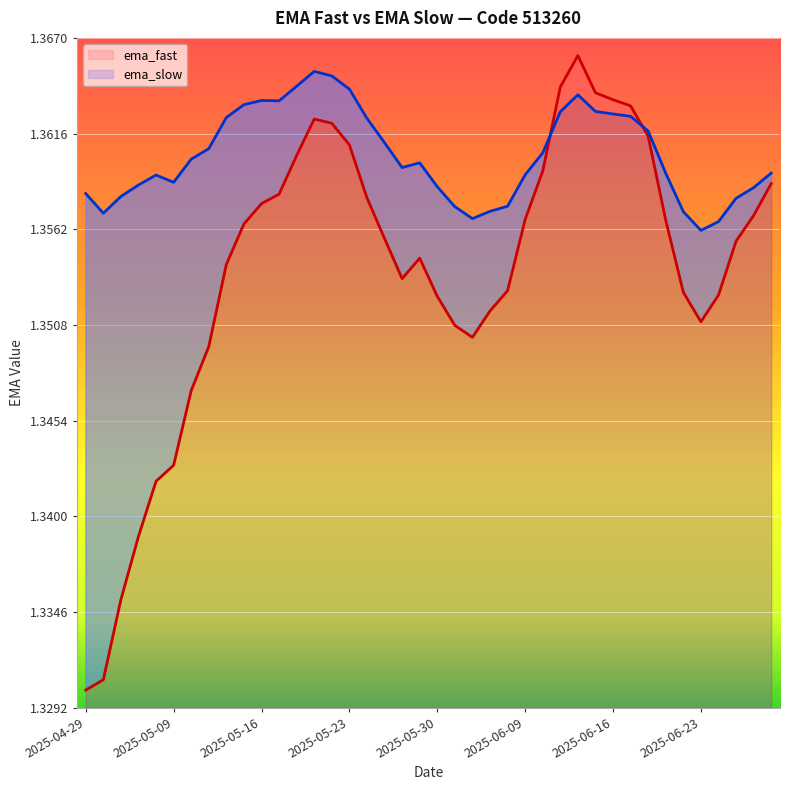

What are all the series names shown in the legend?

ema_fast, ema_slow